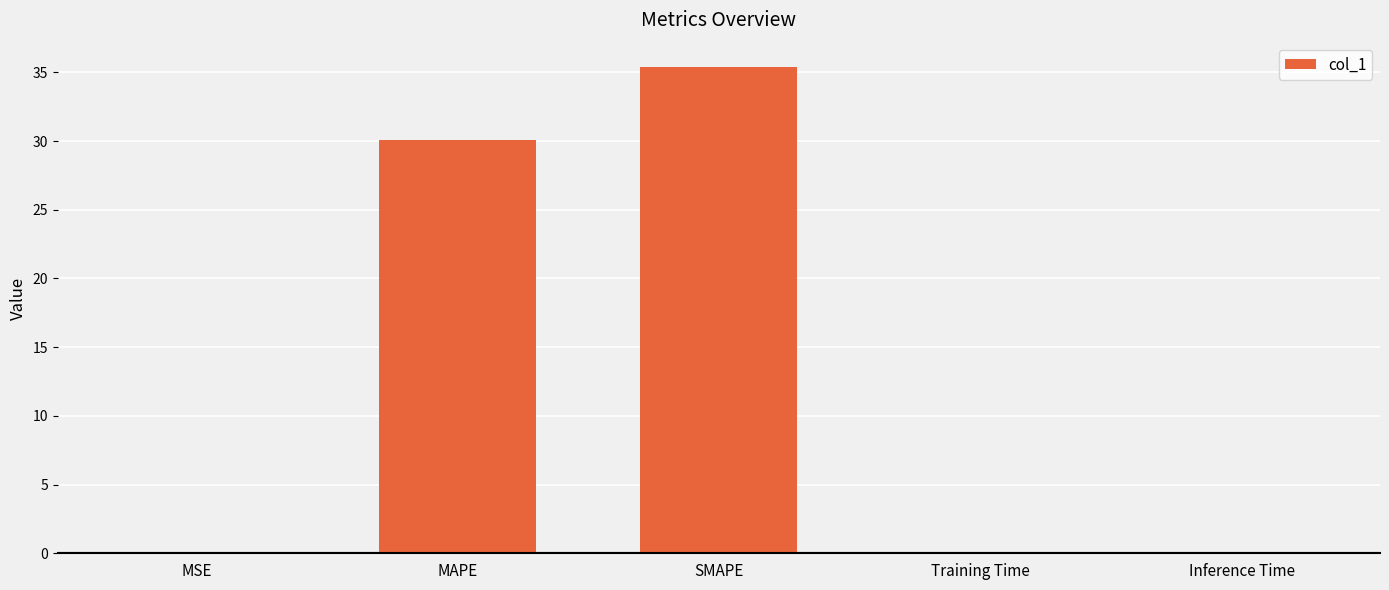

The value at SMAPE is 35.4. True or false?

True